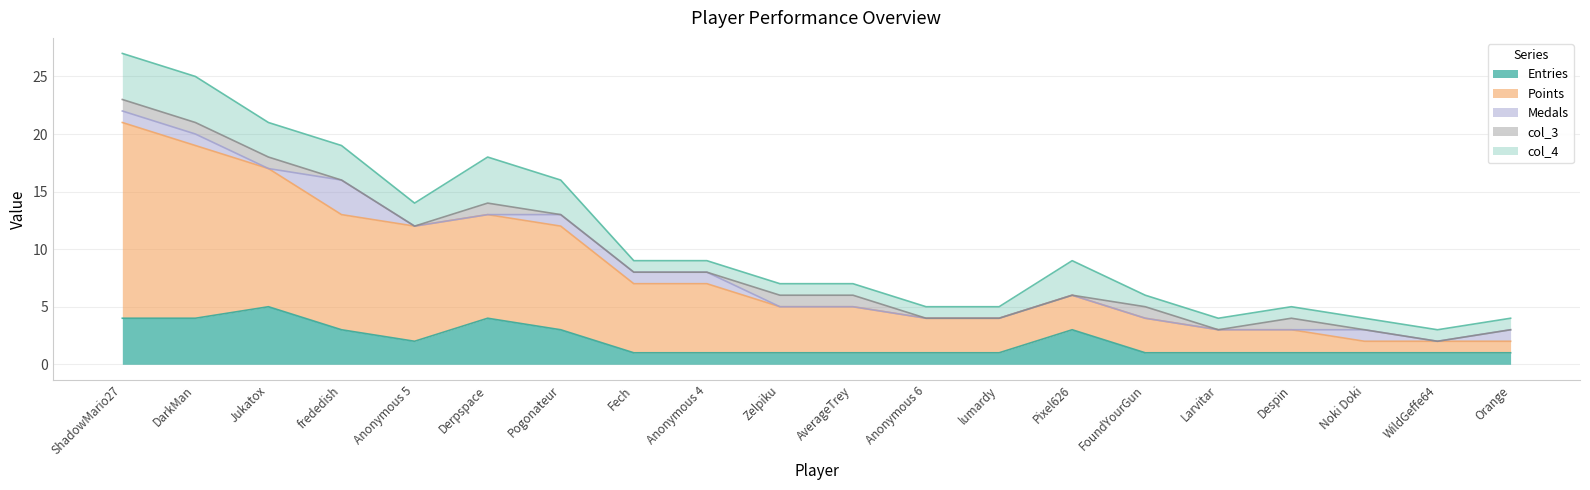

In col_3, how many points are higher than both neighbors (excluding endpoints)?

3